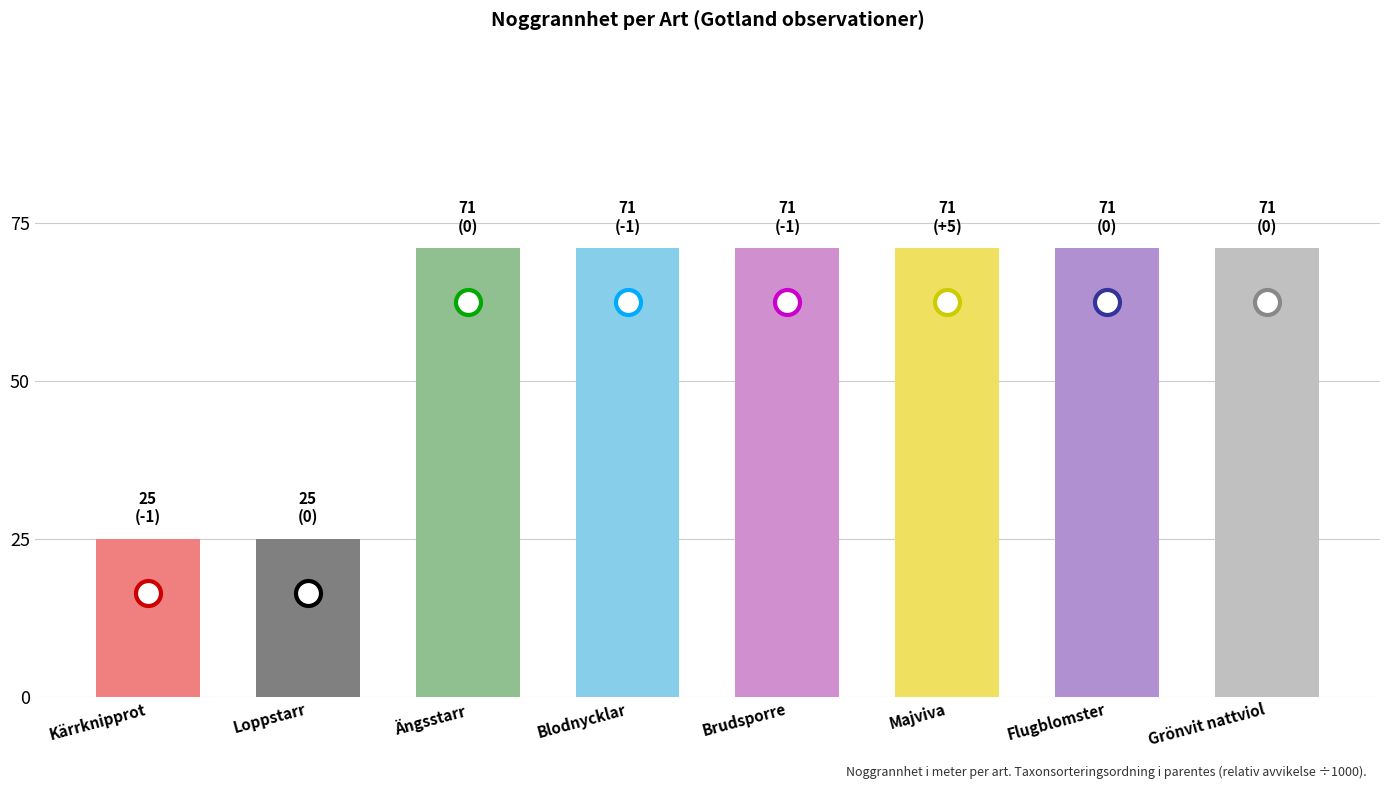

What is the maximum value shown in the chart?

71